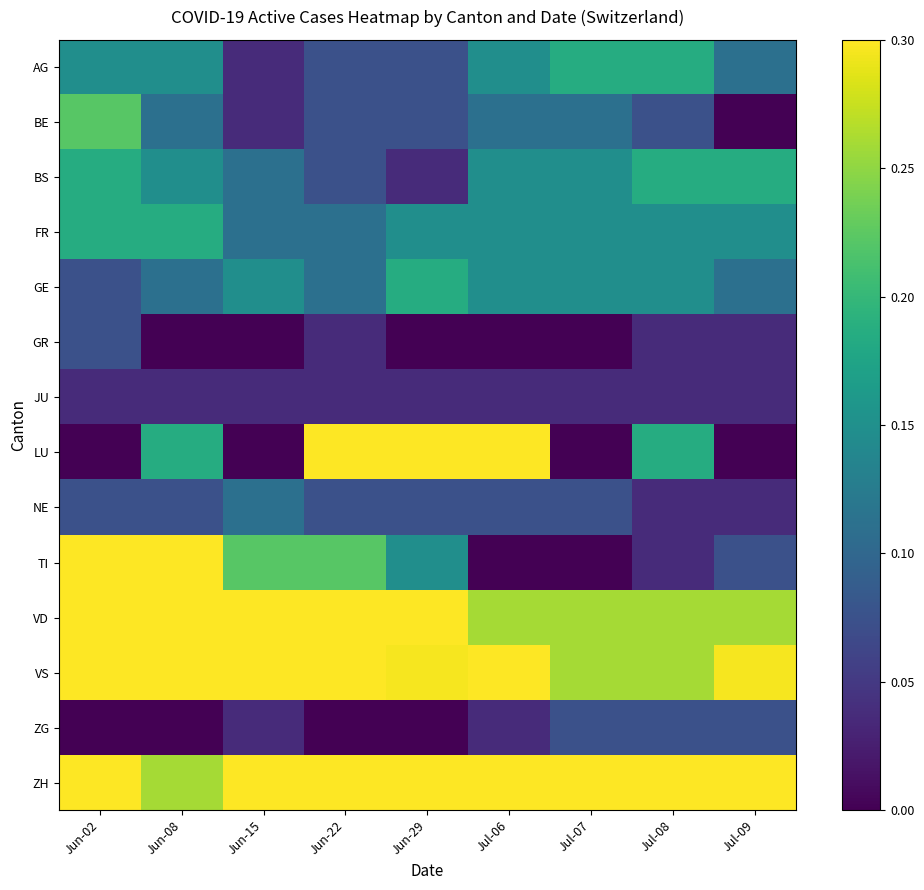

Which has a higher value, Jul-09 or Jul-07?

Jul-07